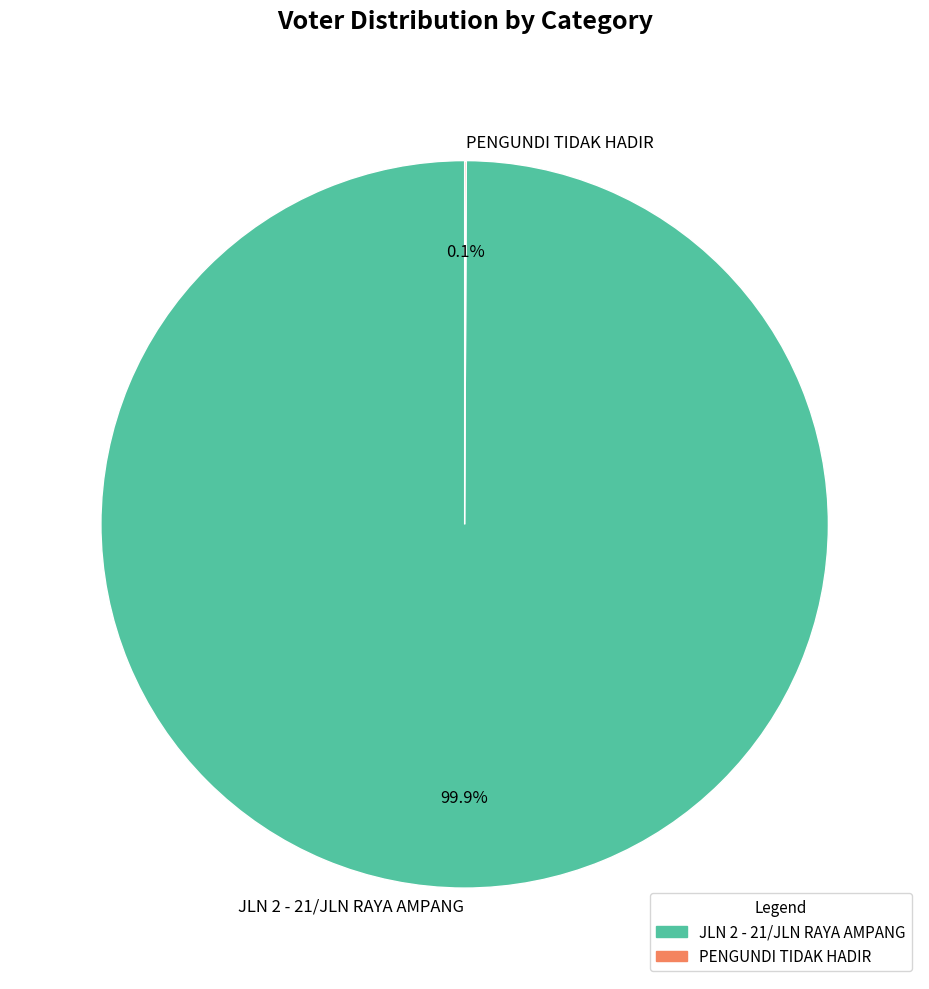

Is there any slice that represents more than half of the pie?

Yes